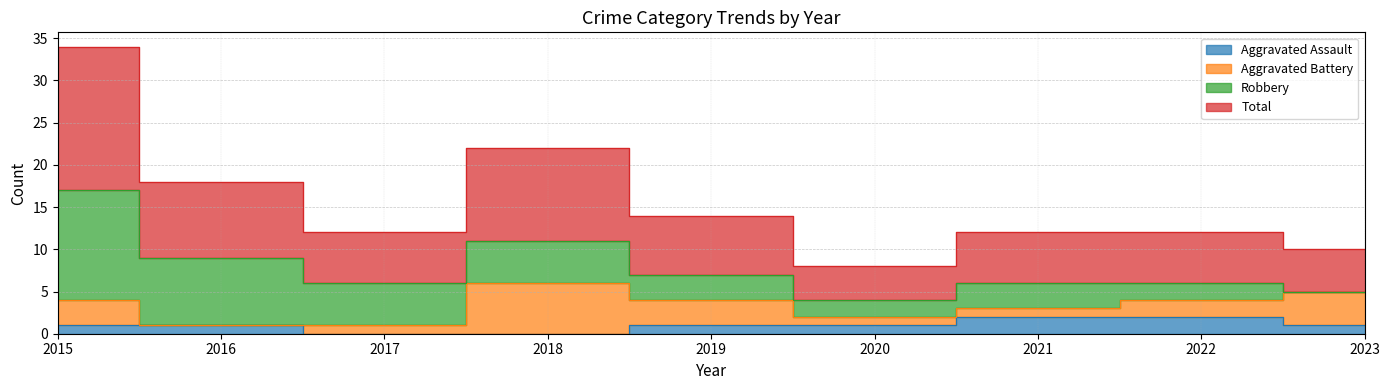

Which category has the highest value across all series?

2015